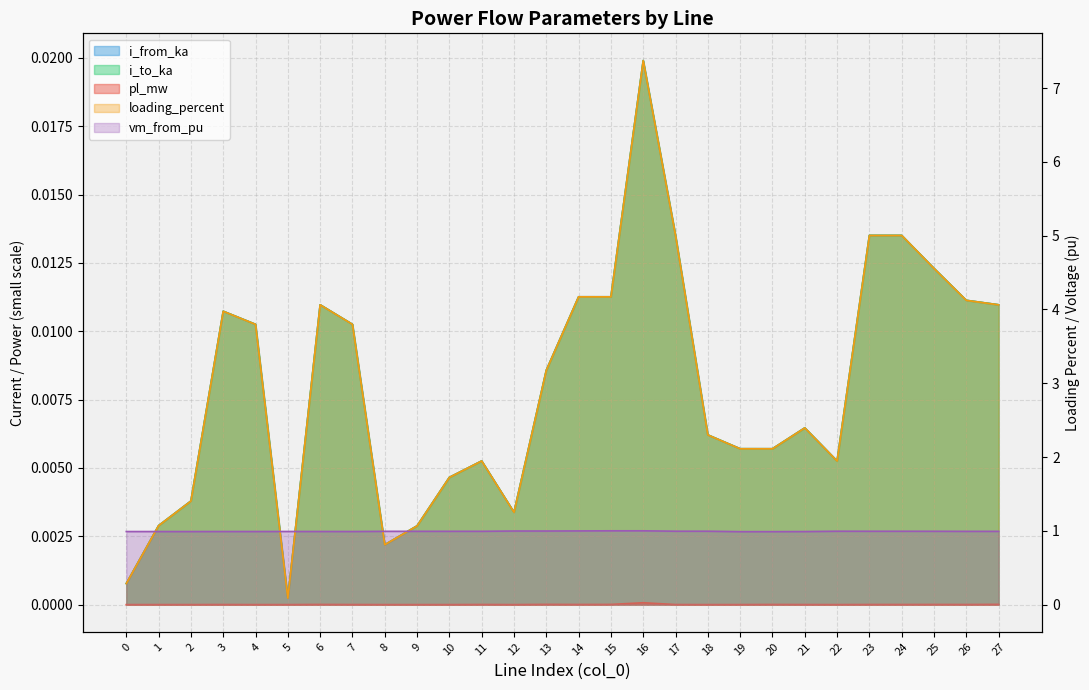

Count the number of data series in this chart.

5